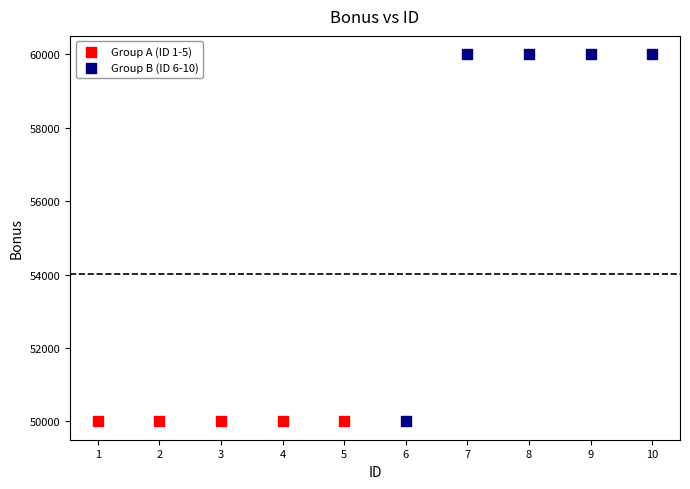

What are all the series names shown in the legend?

Group A (ID 1-5), Group B (ID 6-10)